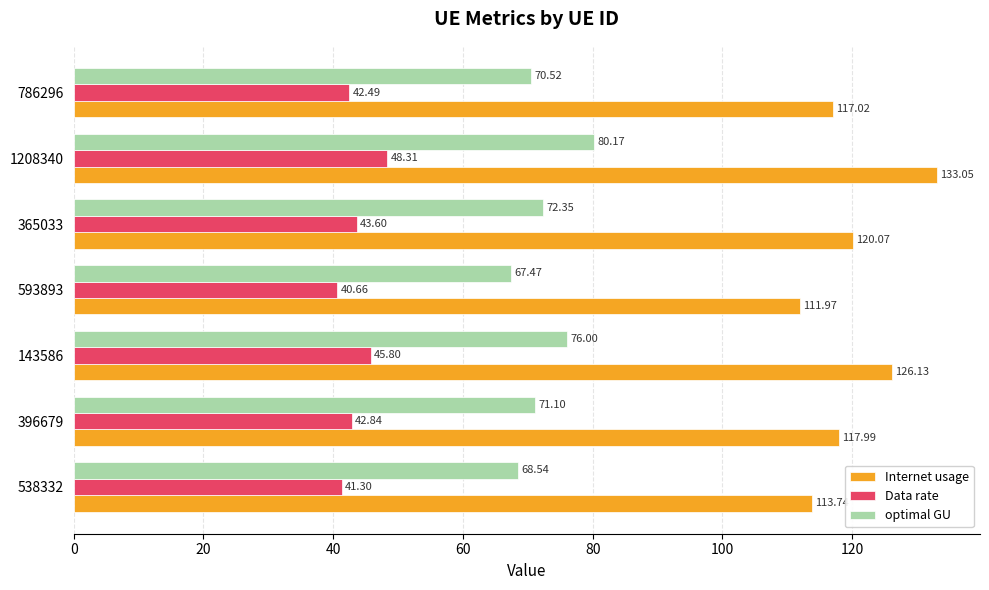

At which category is the sum across all series the highest?

1208340